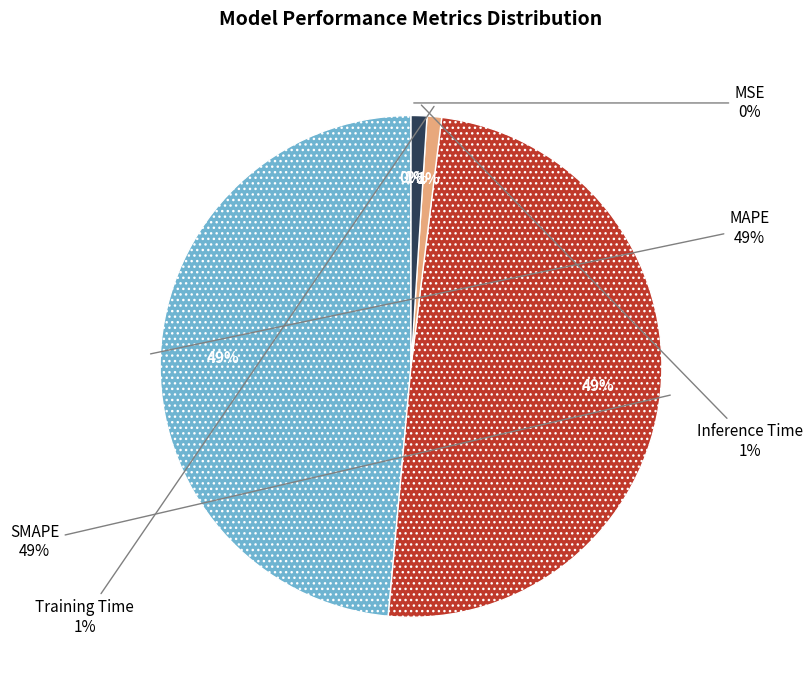

Between Inference Time and Training Time, which is larger?

Inference Time